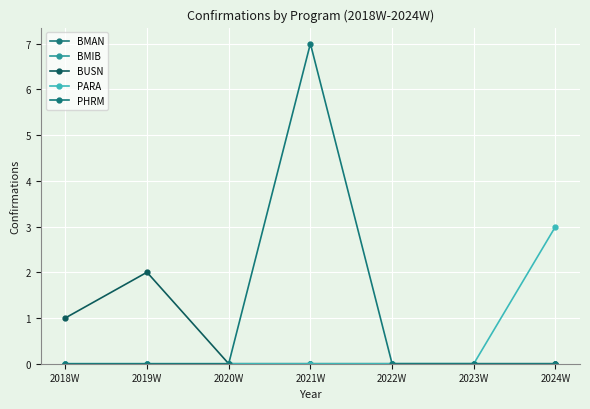

Is the value of BUSN at 2022W greater than the value of PHRM at 2020W?

No